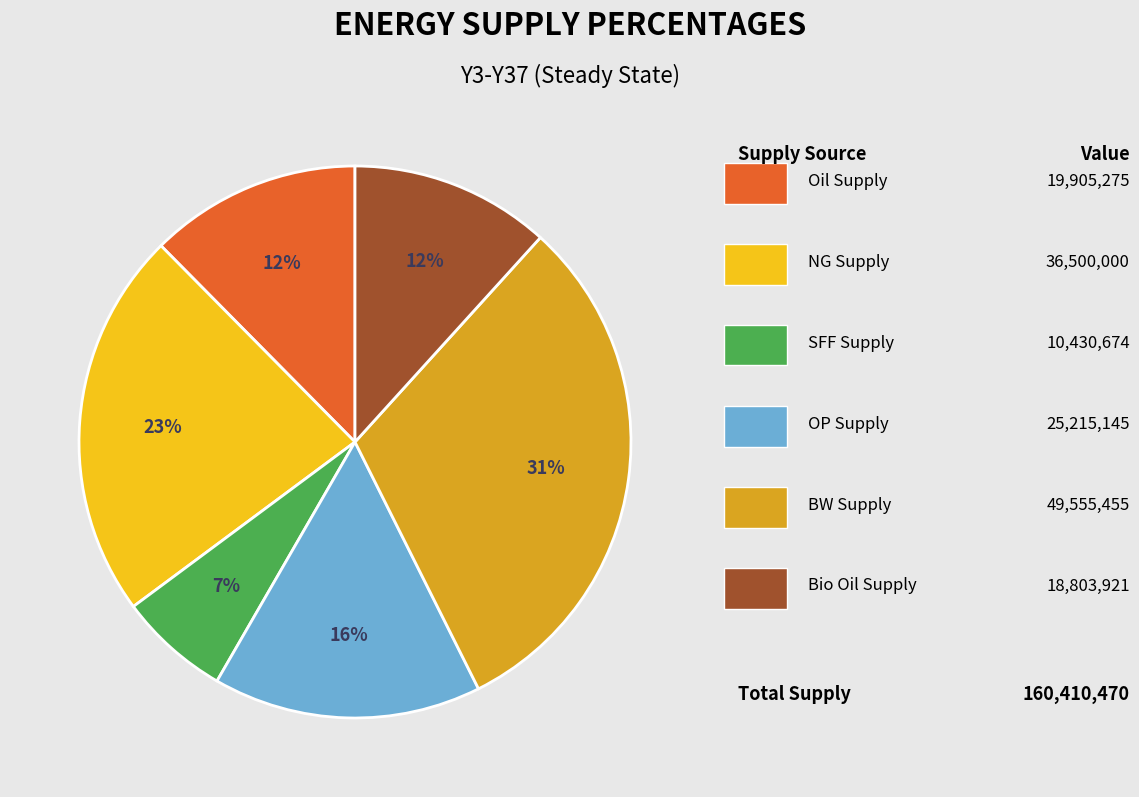

Does any single category account for the majority?

No